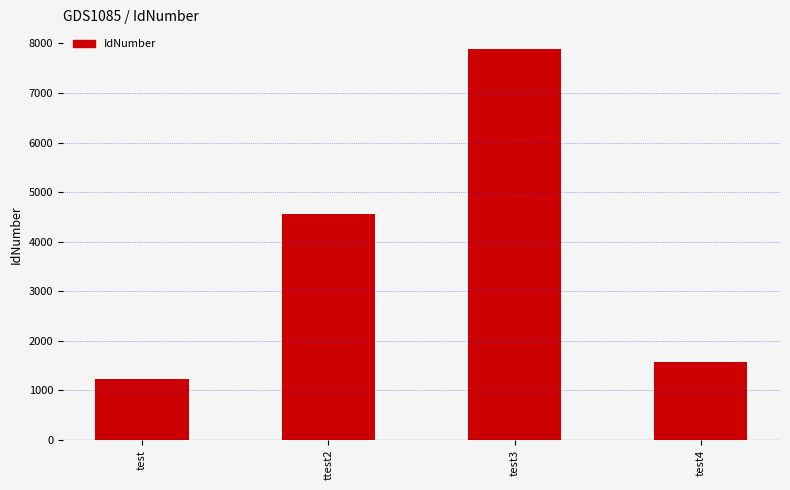

Between test4 and ttest2, which is larger?

ttest2